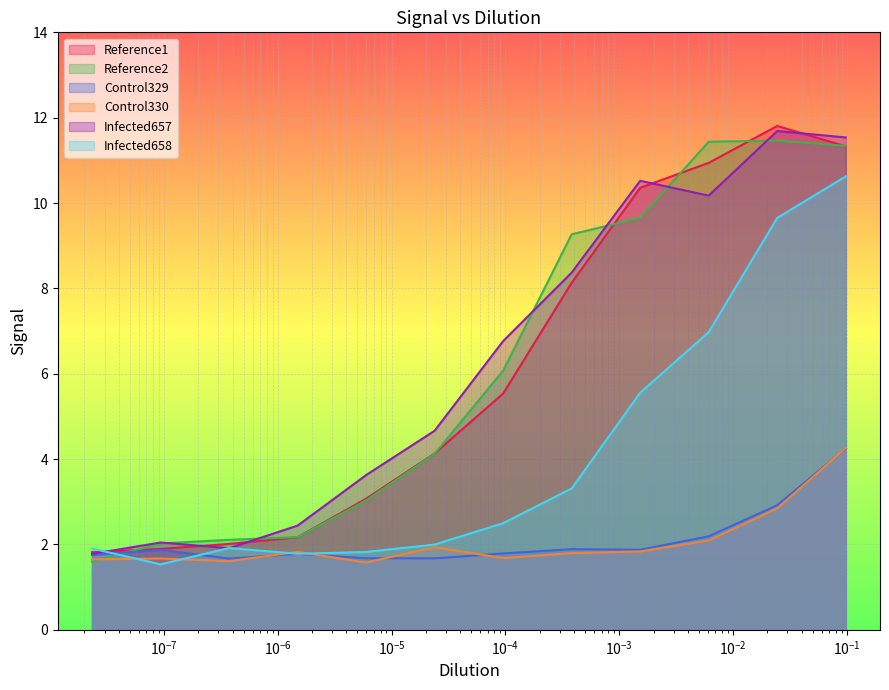

Count the number of categories in the chart.

12